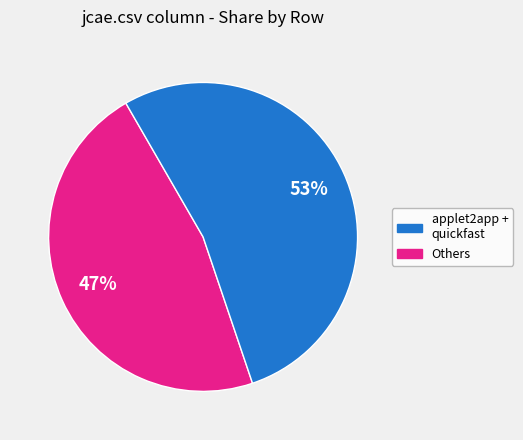

To the nearest percent, what is the average slice percentage?

50%